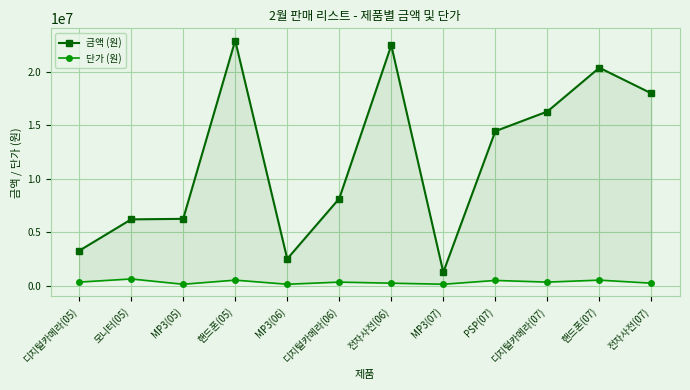

True or false: 단가 (원) and 금액 (원) intersect in this chart.

False